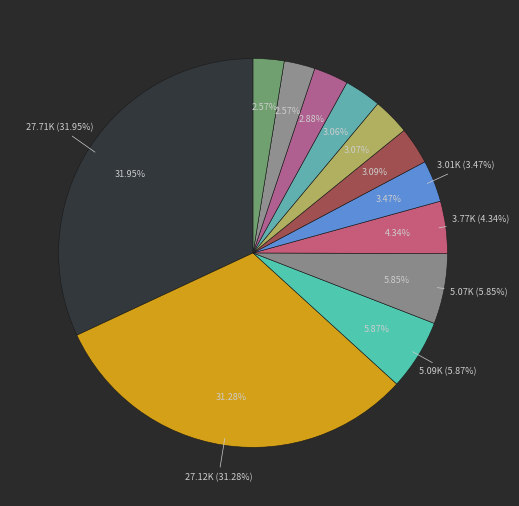

The Bronze Scutum slice represents 1% of the pie. True or false?

False